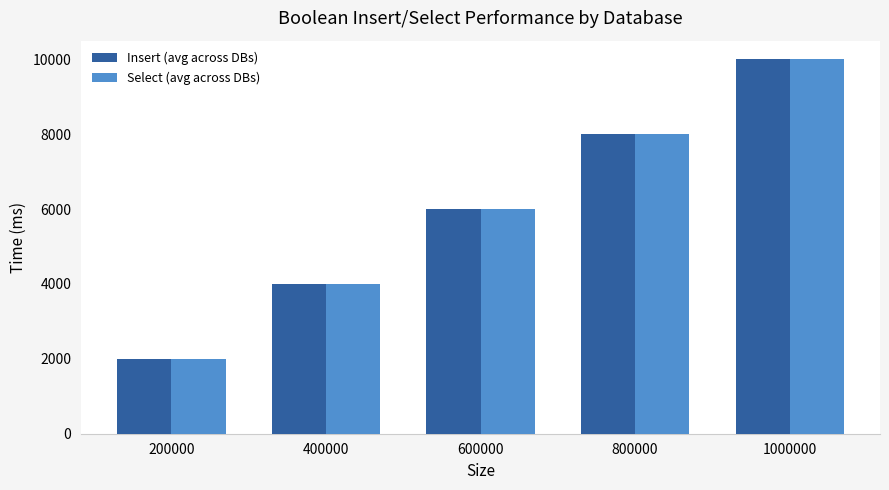

At which category is the sum across all series the highest?

1000000